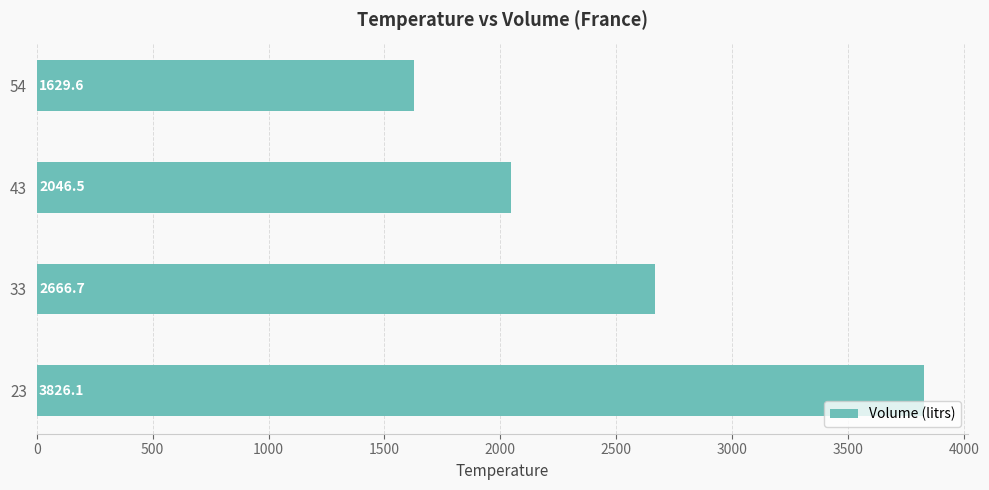

The chart shows a value of 1629.6 at 54. True or false?

True